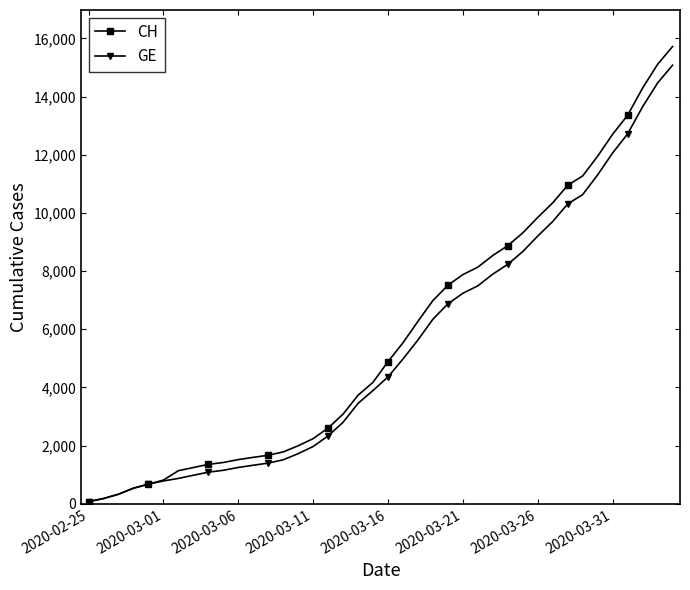

Reading right to left, what are all the values shown in this chart?

CH: 15719	15106	14289	13356	12703	11949	11271	10949	10346	9845	9313	8874	8537	8135	7878	7513	6987	6273	5533	4886	4175	3731	3081	2603	2238	1992	1780	1667	1594	1517	1417	1353	1244	1135	812	673	533	326	178	72
GE: 15077	14464	13647	12714	12061	11307	10629	10307	9704	9203	8671	8232	7895	7493	7236	6871	6345	5631	4976	4359	3894	3450	2800	2332	1967	1721	1509	1396	1323	1246	1149	1085	978	870	782	673	533	326	178	72